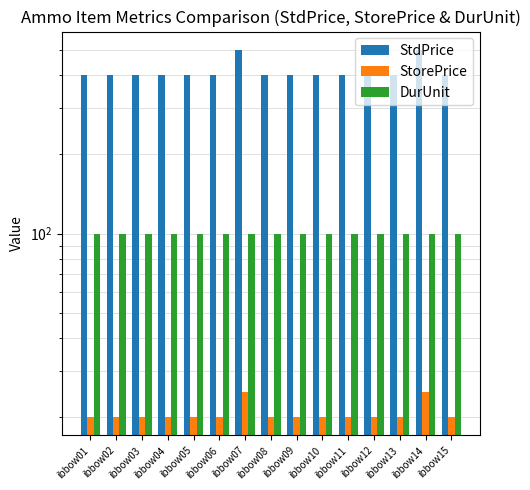

What is the value of the StdPrice bar at the 2nd from the left?

400